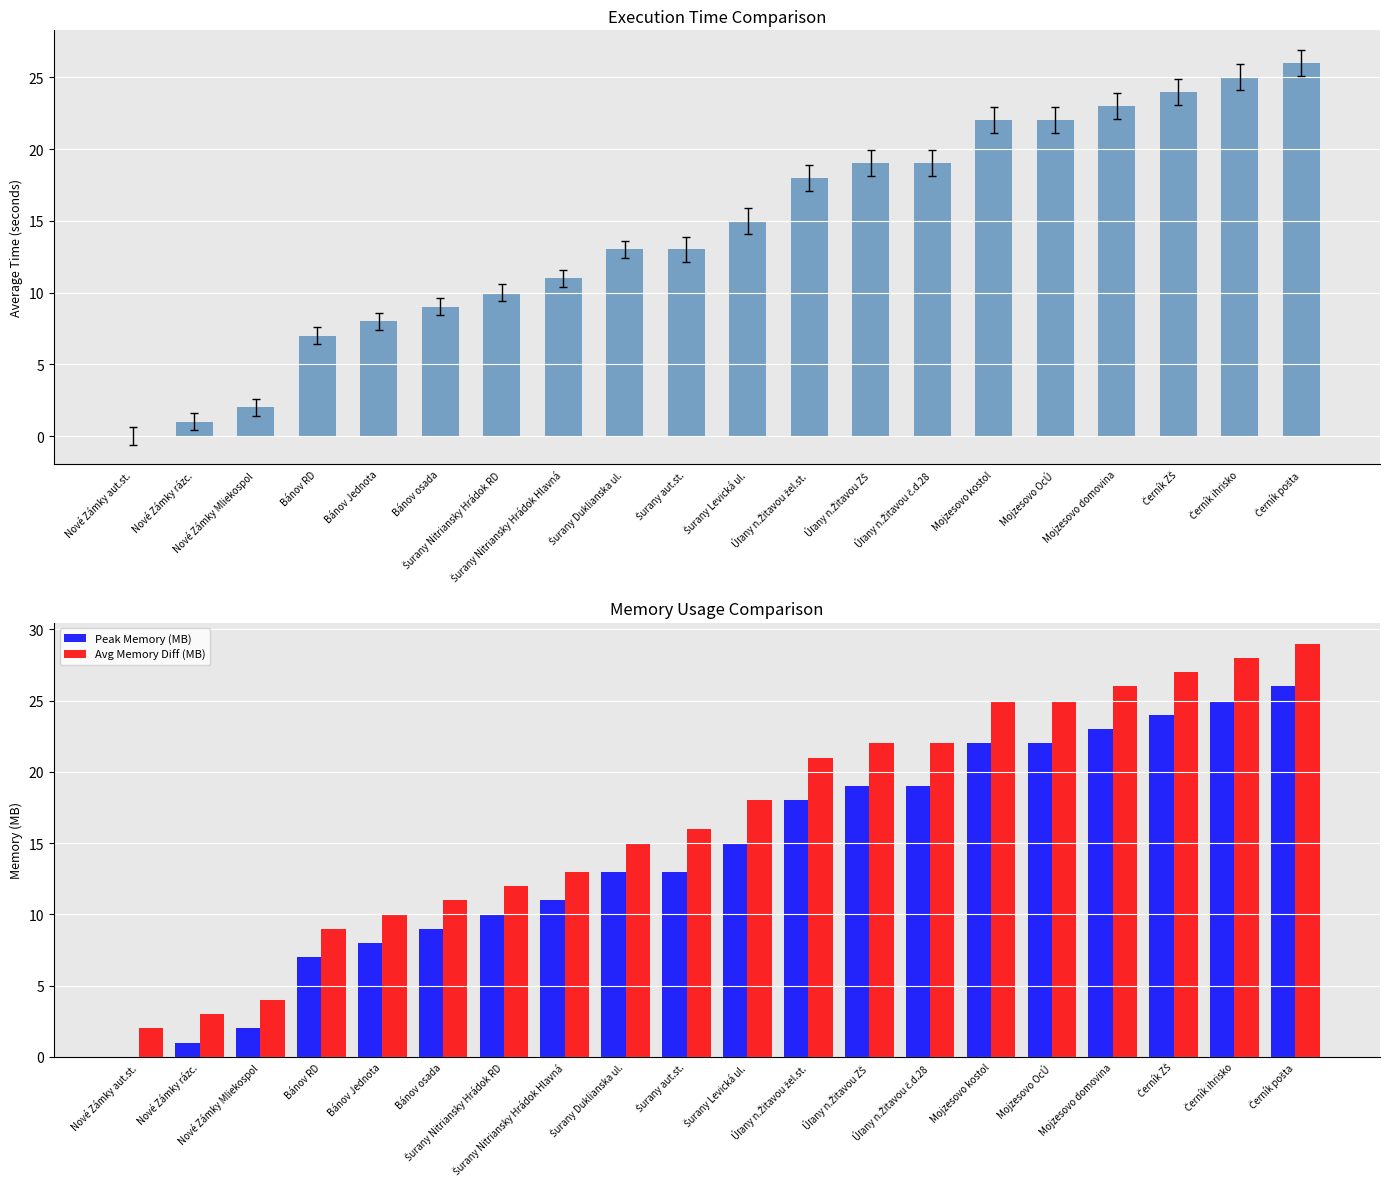

At Šurany aut.st., list the series in order from largest to smallest.

Avg Memory Diff (MB), Spoj 3 (km), Peak Memory (MB)